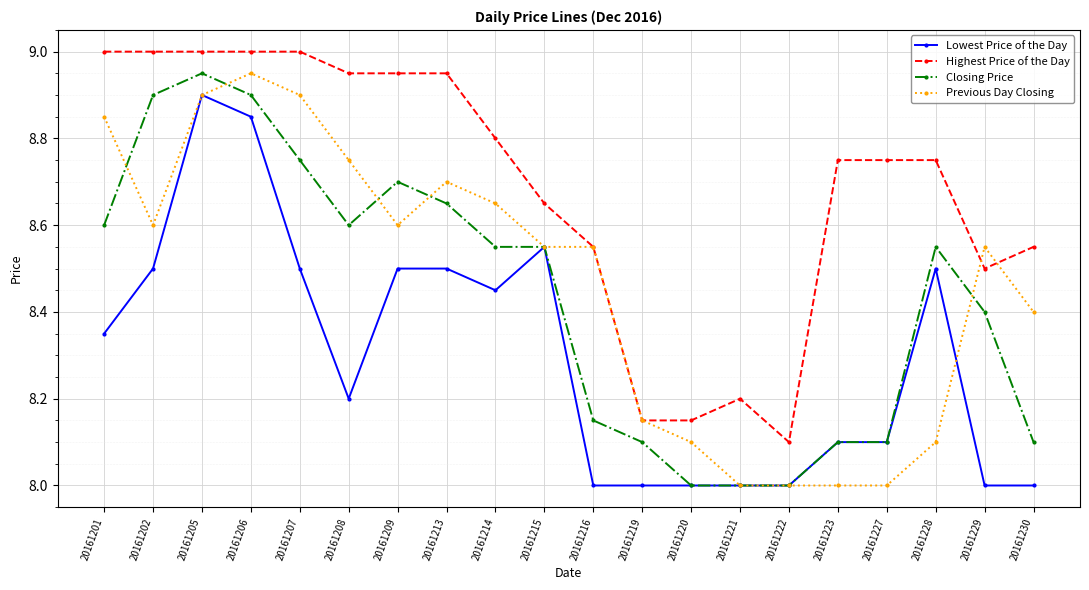

True or false: Highest Price of the Day and Closing Price cross at least once.

False